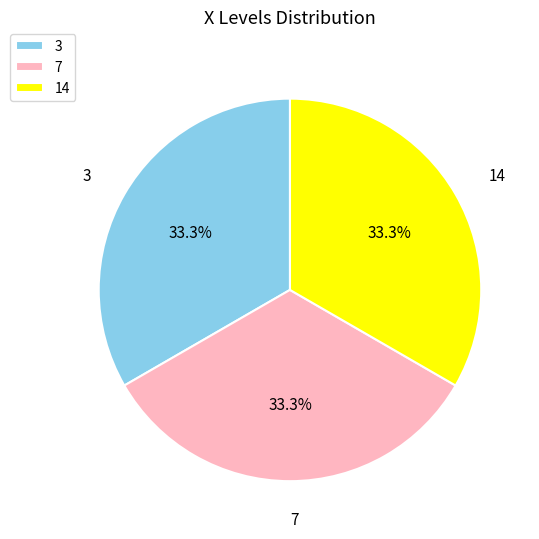

Is 7 the majority of the pie?

No